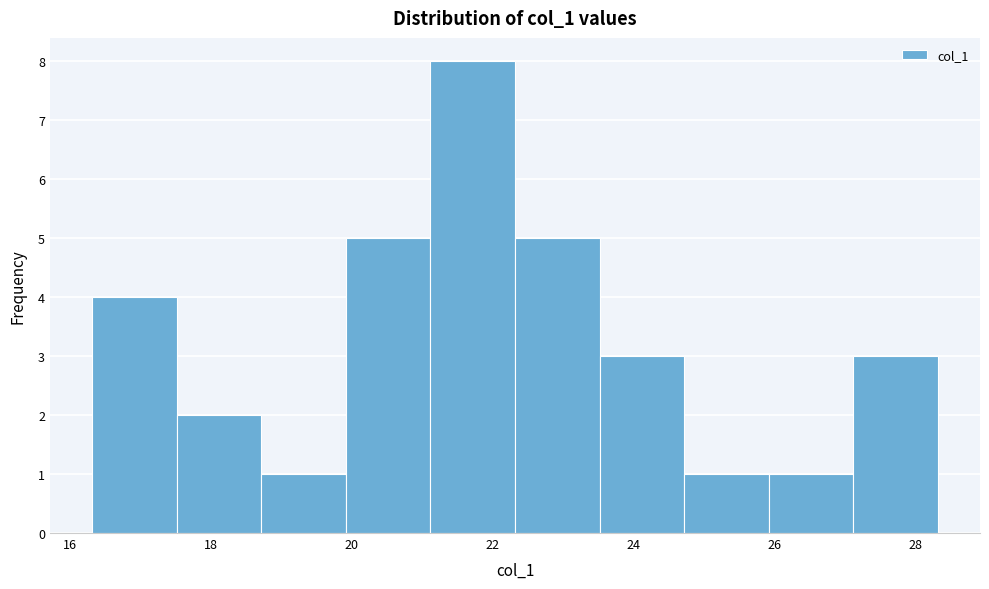

How tall is the bar that spans 27.2 to 28.4 on the x-axis? Neither the bar edges nor the heights are printed on the chart, so give them approximately, as read against the axes.

3